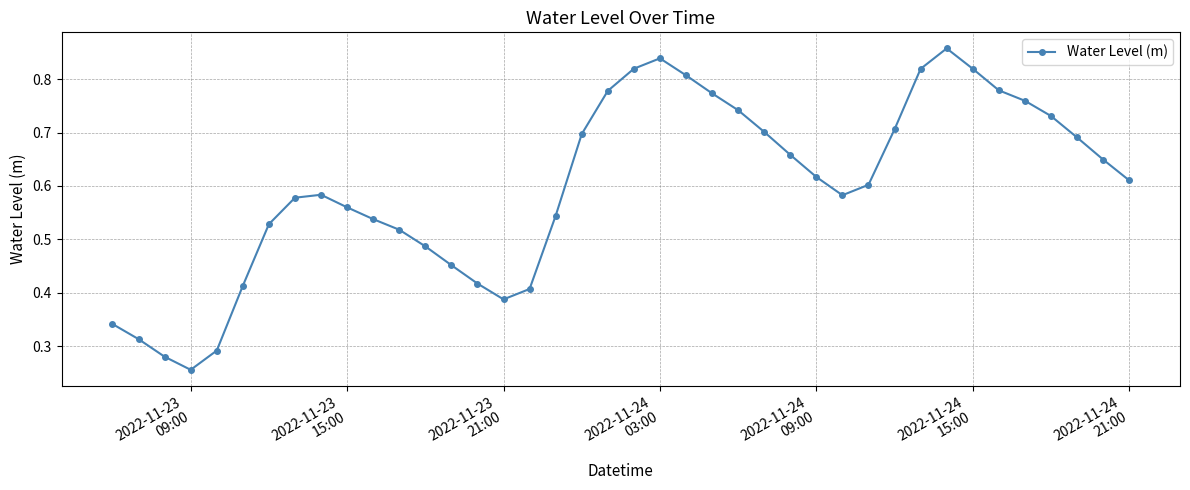

What is the sum of all values?

23.9